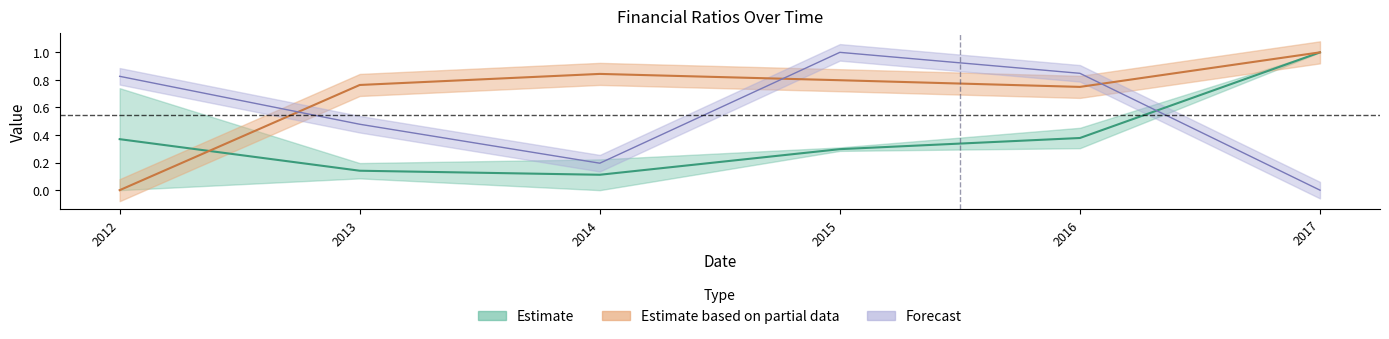

Where is 負債佔資產比率(%) nearest to the value 0?

2012